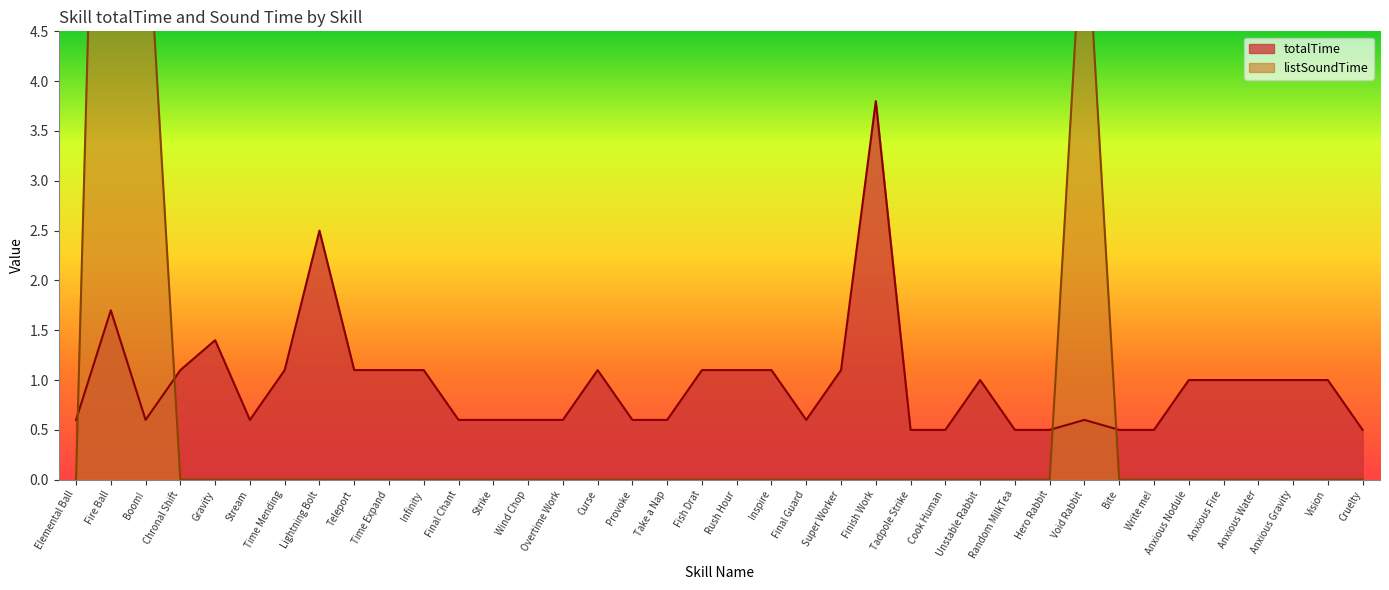

What is the approximate value of totalTime at Tadpole Strike?

0.5